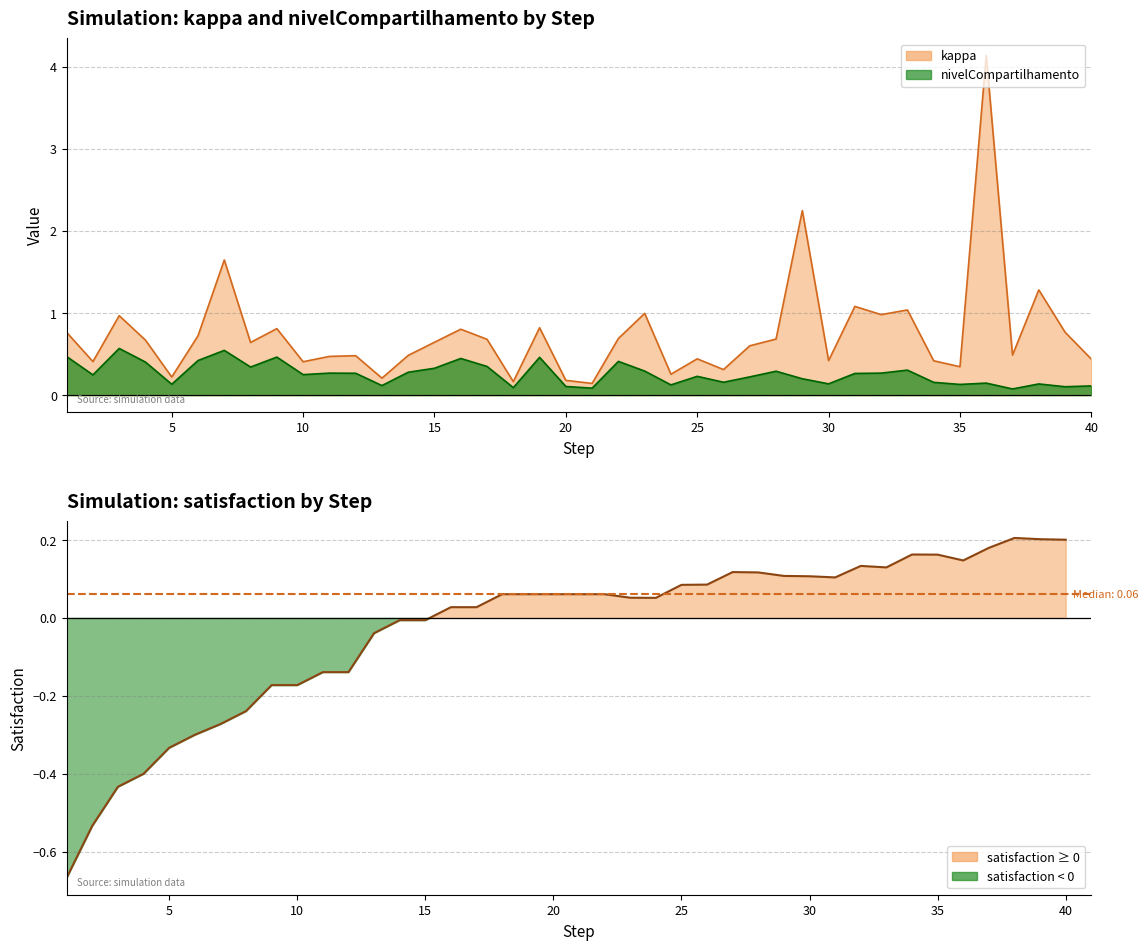

Does the chart display data point markers on the line(s)?

No